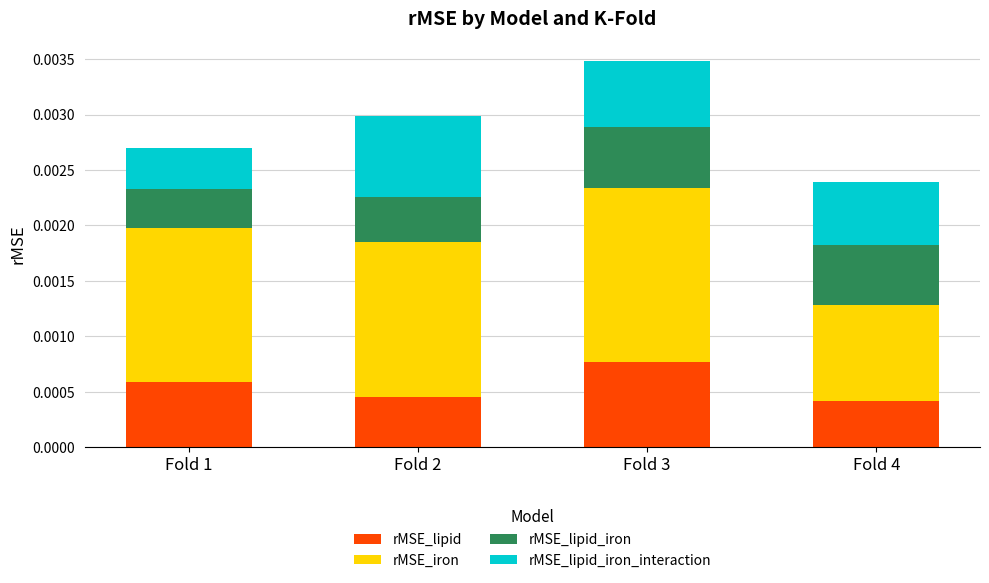

What are all the series names shown in the legend?

rMSE_lipid, rMSE_iron, rMSE_lipid_iron, rMSE_lipid_iron_interaction